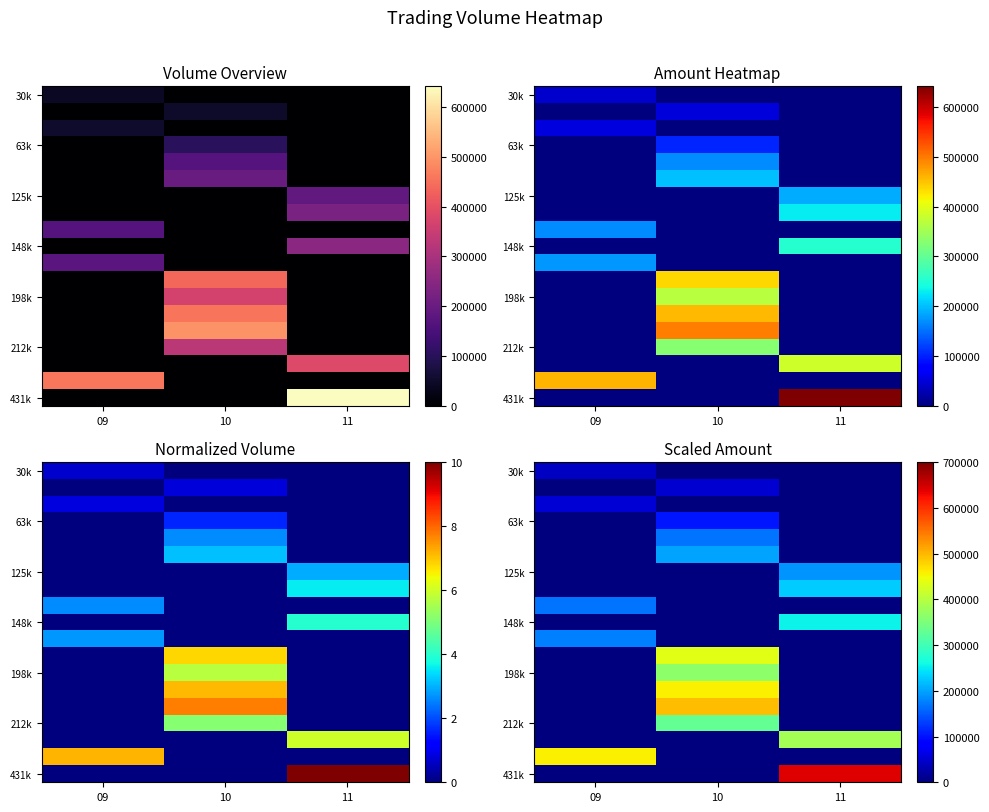

Which label corresponds to the smallest value in the chart?

10